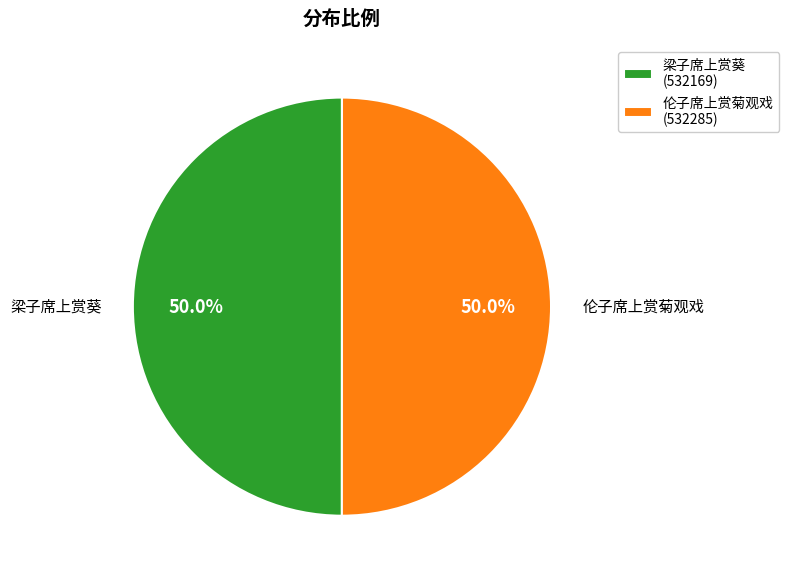

How much of the chart is everything except 梁子席上赏葵 (532169)?

50.0%